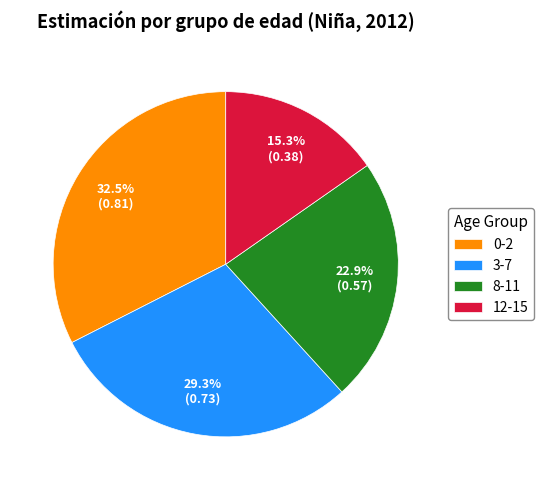

What percentage is the 8-11 slice, to the nearest percent?

23%